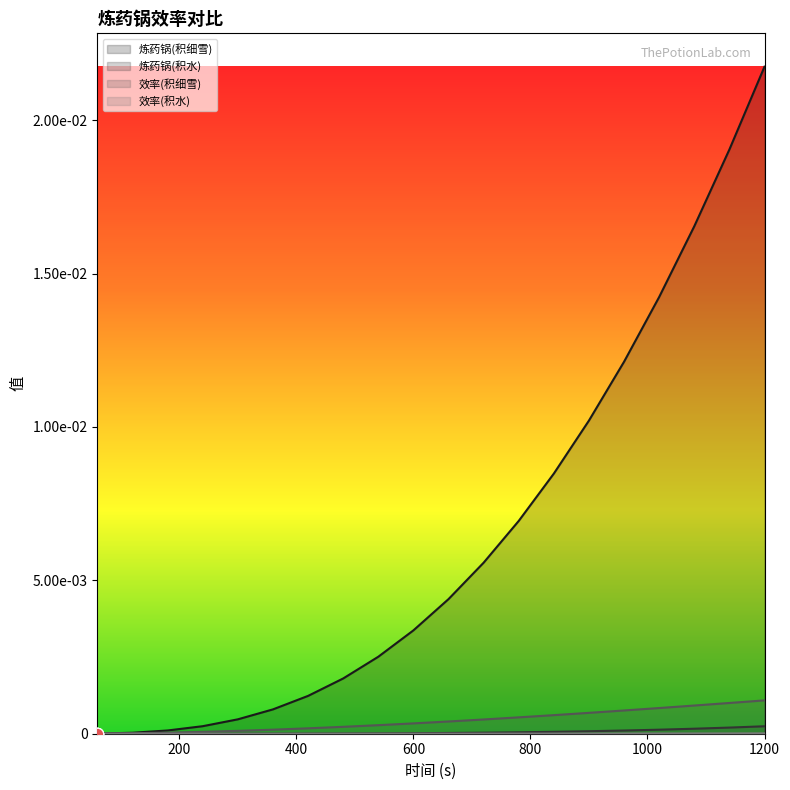

What are all the series names shown in the legend?

炼药锅(积细雪), 炼药锅(积水), 效率(积细雪), 效率(积水)